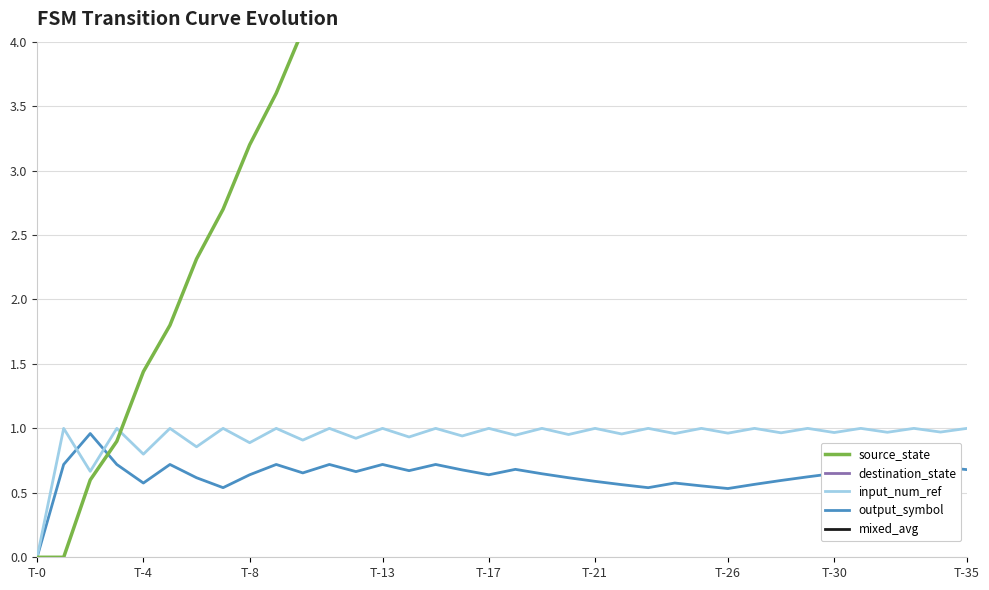

True or false: input_num_ref has a value of 0.4 at T-26.

False